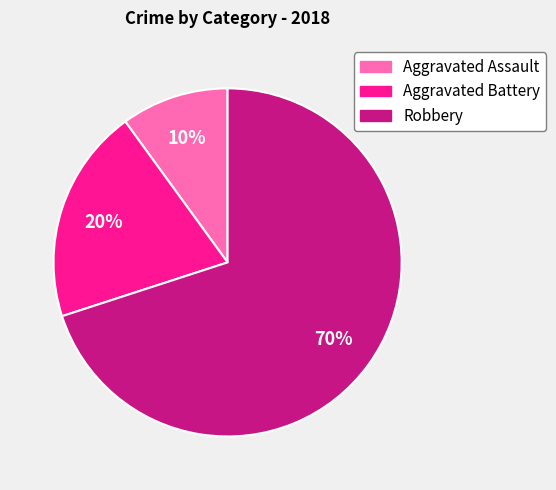

Is it true that Aggravated Battery is 20% of the pie?

True